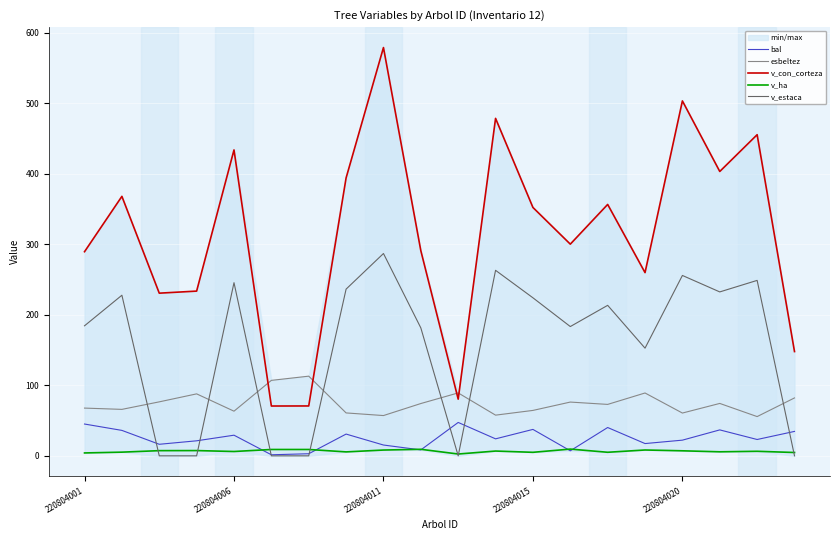

True or false: v_ha and v_con_corteza cross at least once.

False